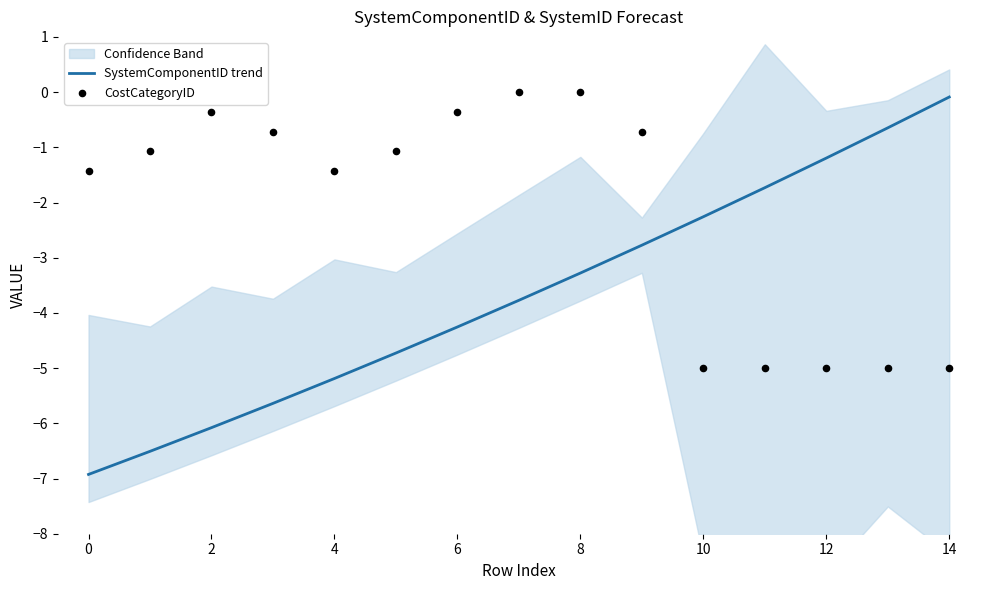

At which label does SystemComponentID trend reach its peak?

14